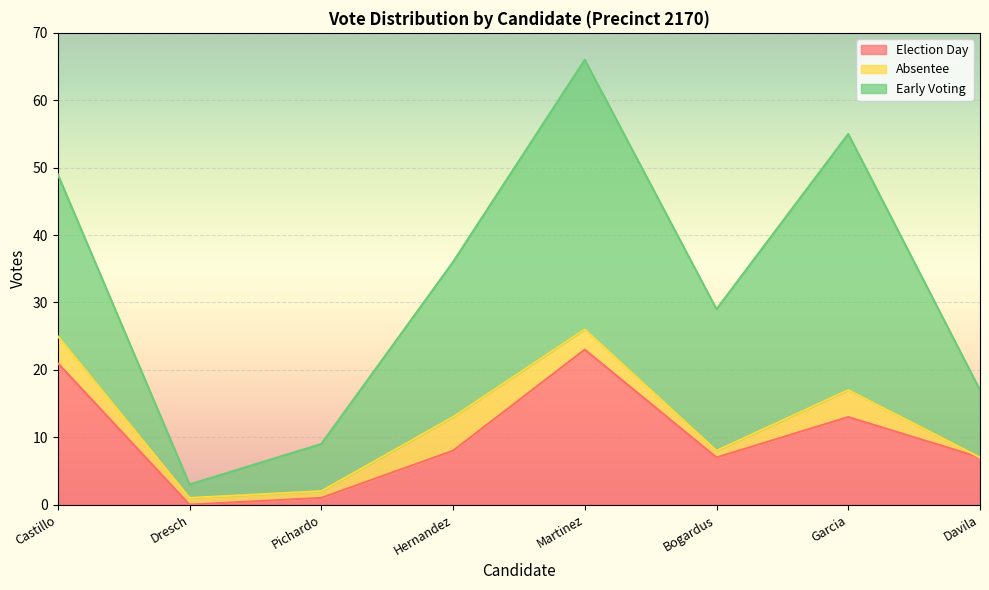

True or false: absentee and early_voting intersect in this chart.

False